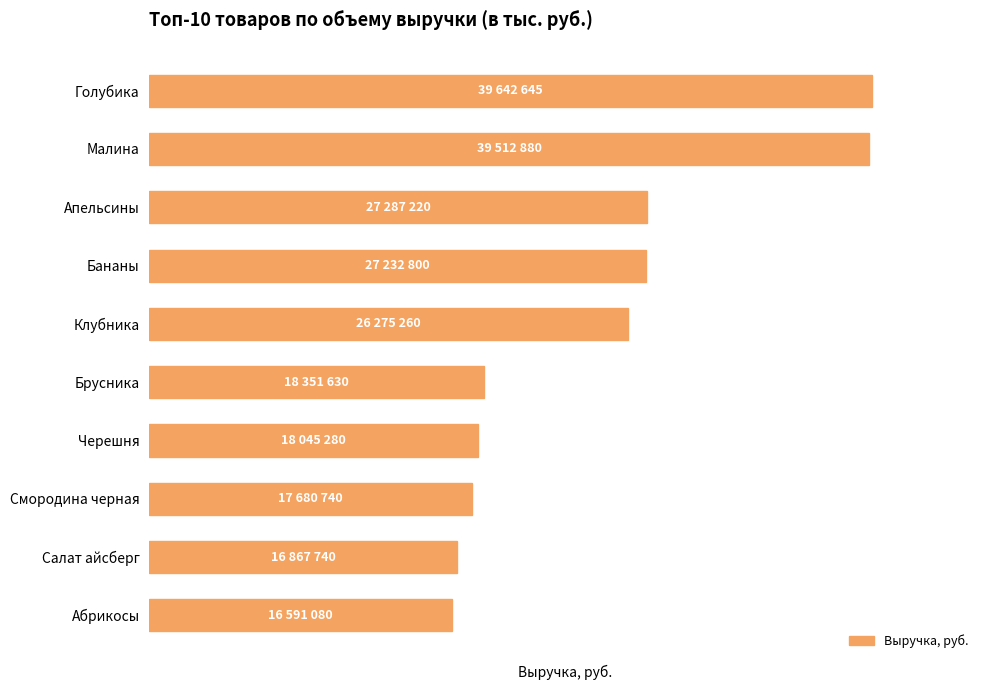

Does the chart contain any negative values?

No